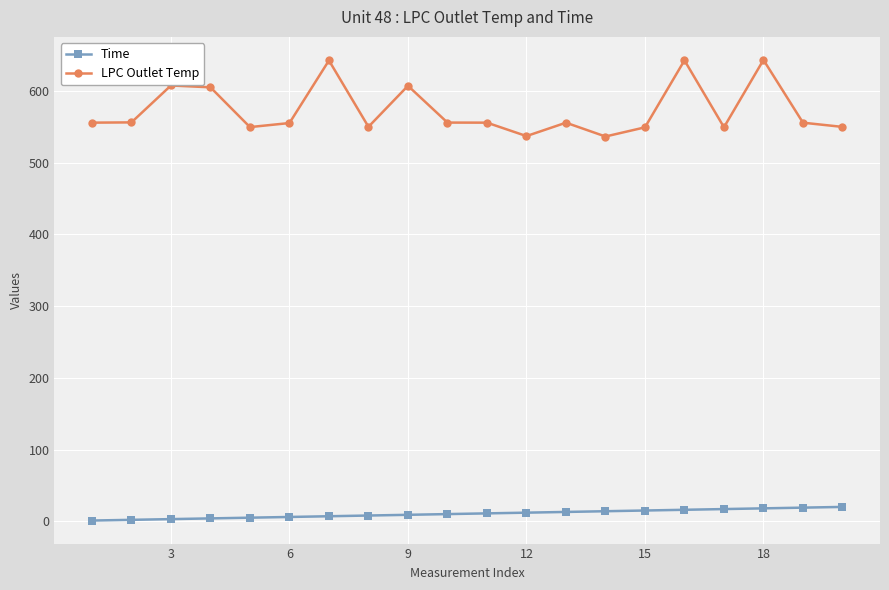

How many values in the LPC Outlet Temp series are below 555?

7